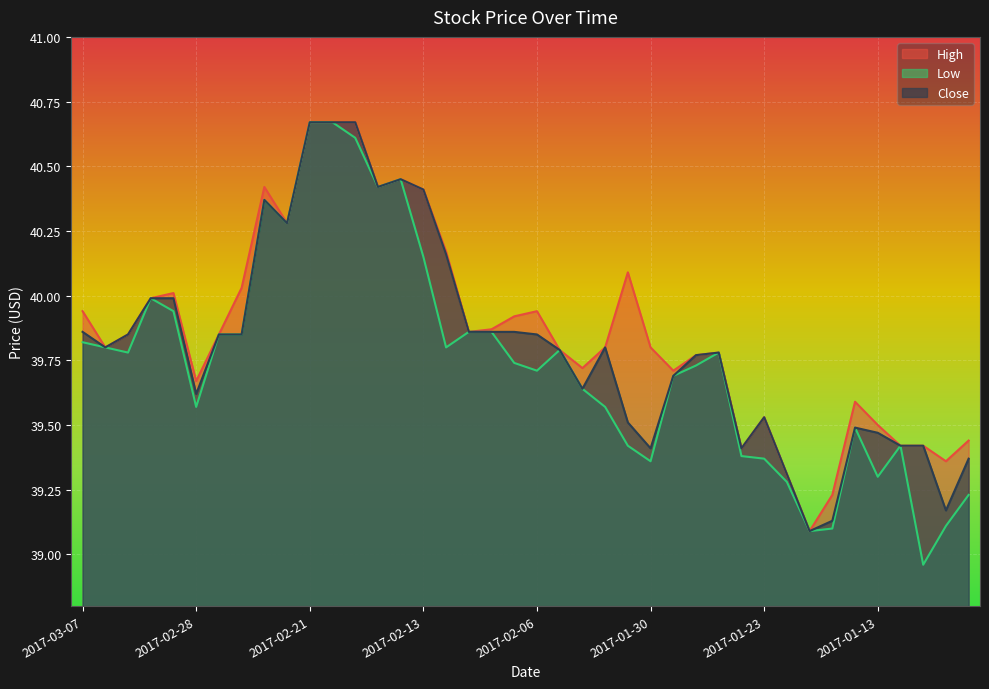

At which label does Low first exceed 39?

2017-03-07